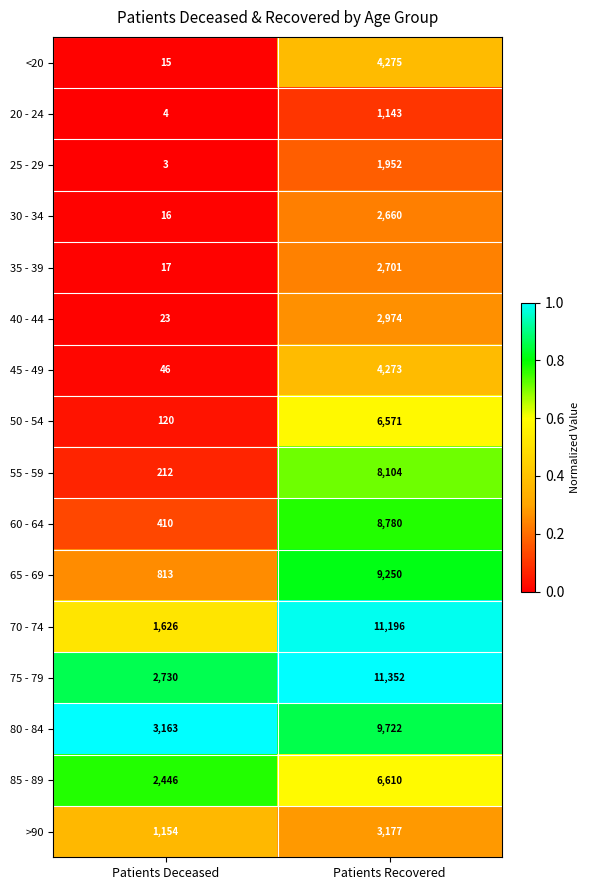

What is the approximate value of 85 - 89 at Patients Recovered, to the nearest 50?

6600